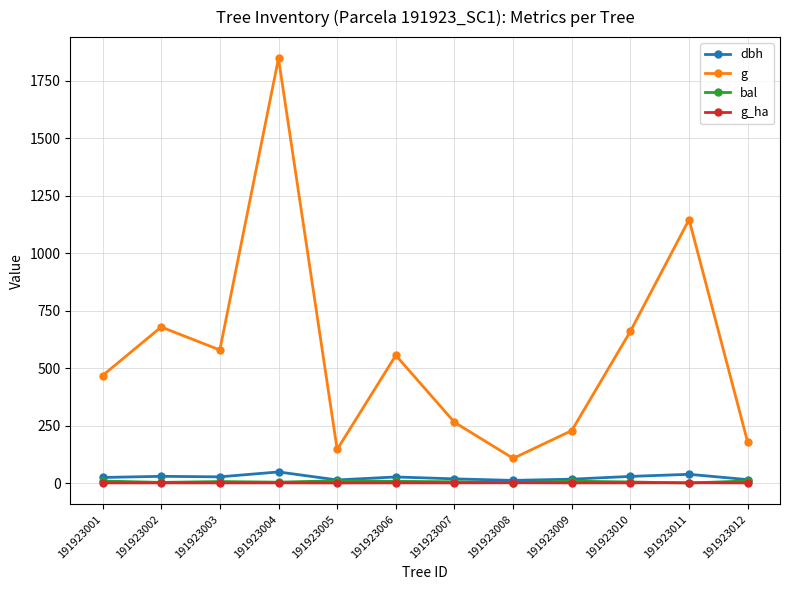

Is it true that g_ha equals 0.8 at 191923003?

True